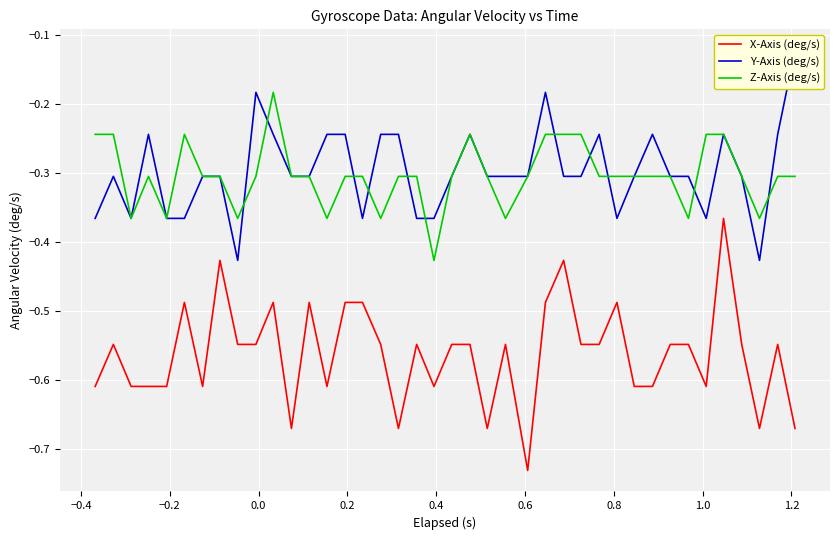

What is the value of the Z-Axis (deg/s) point at the 4th from the left?

-0.3